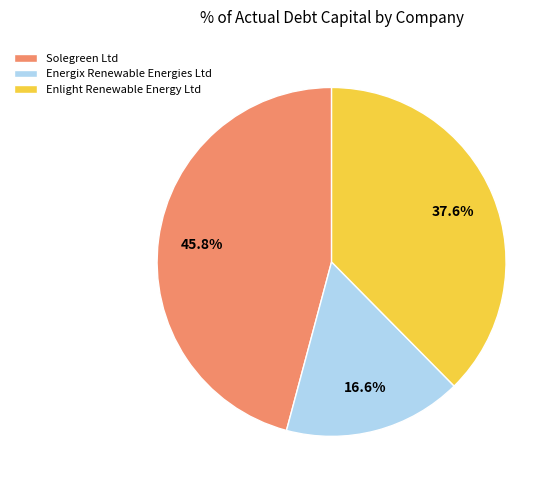

To the nearest percent, what is the difference between the Energix Renewable Energies Ltd and Solegreen Ltd slice percentages?

29%